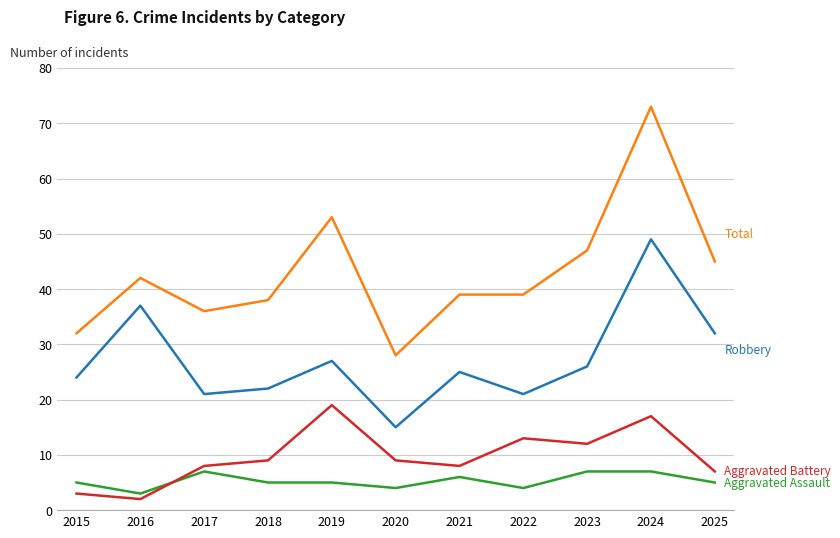

What is the difference between the highest and lowest values at 2021?

33